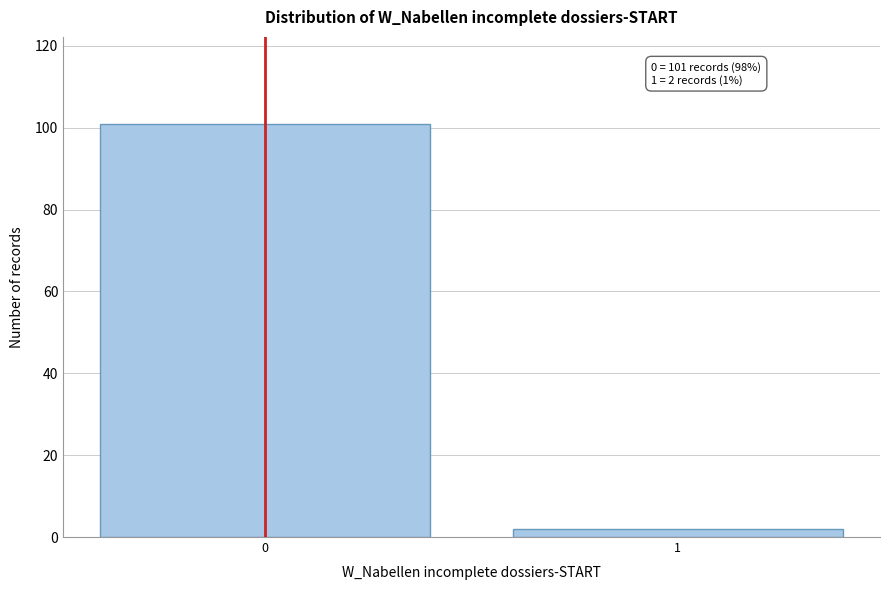

Reading left to right, list all the values displayed in this chart.

101	2